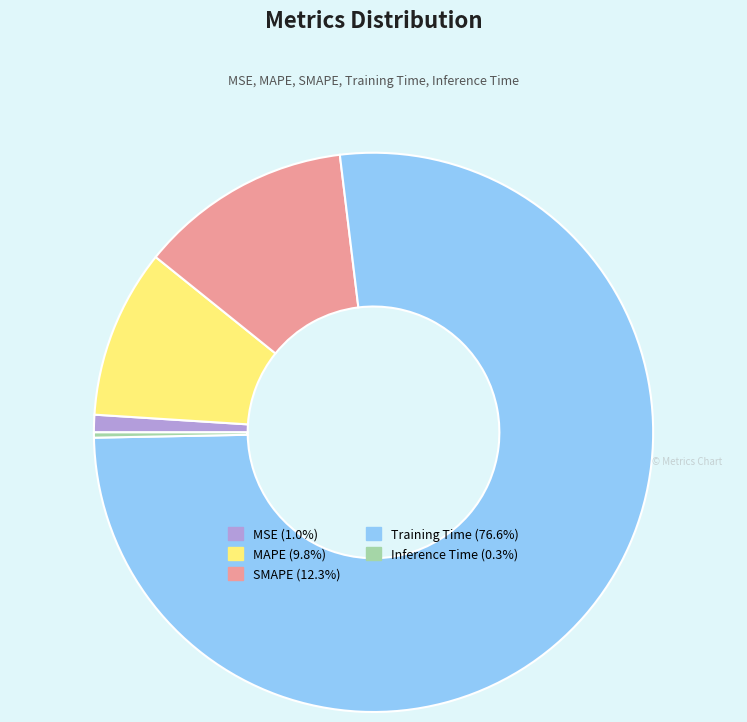

Does any single category account for the majority?

Yes